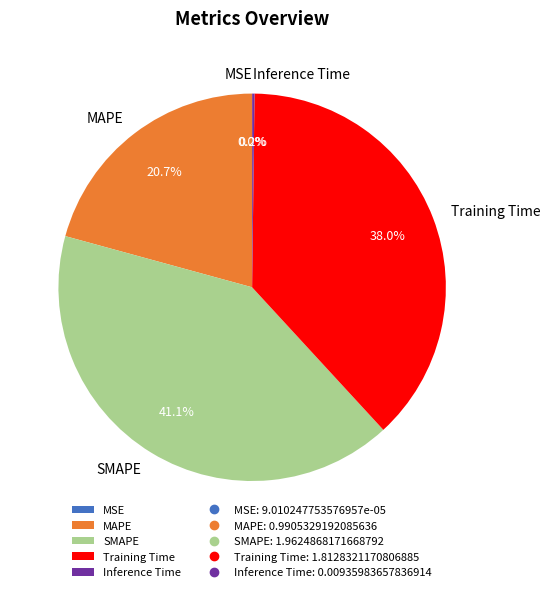

Approximately how many times larger is the value at Training Time compared to SMAPE?

0.9